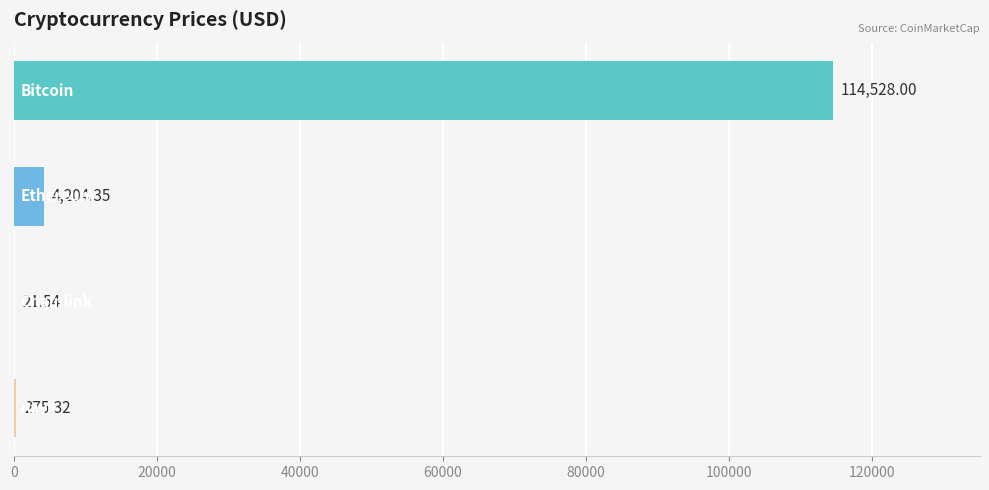

What is the sum of all values?

119029.2